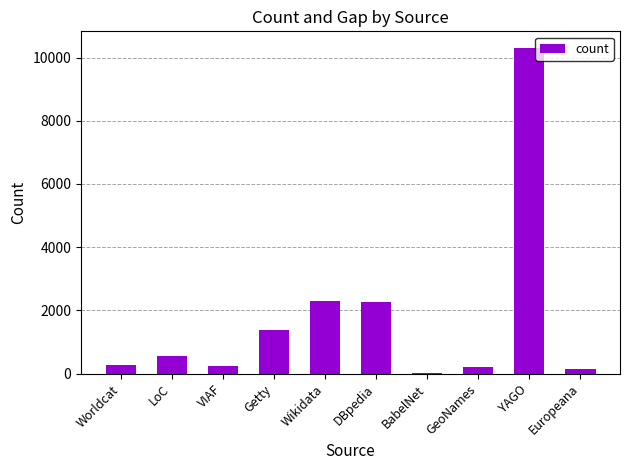

Between Worldcat and LoC, which is larger?

LoC